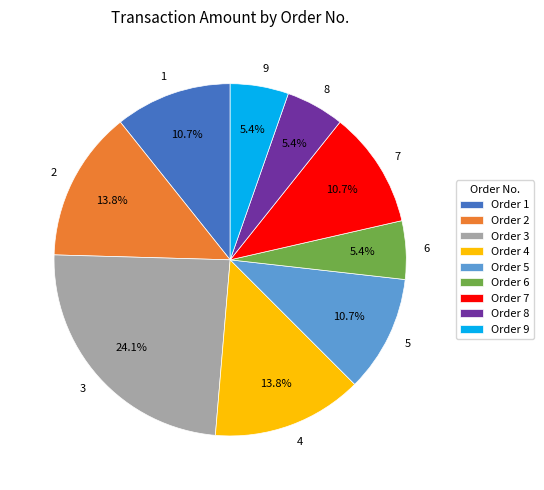

Does any single category account for the majority?

No